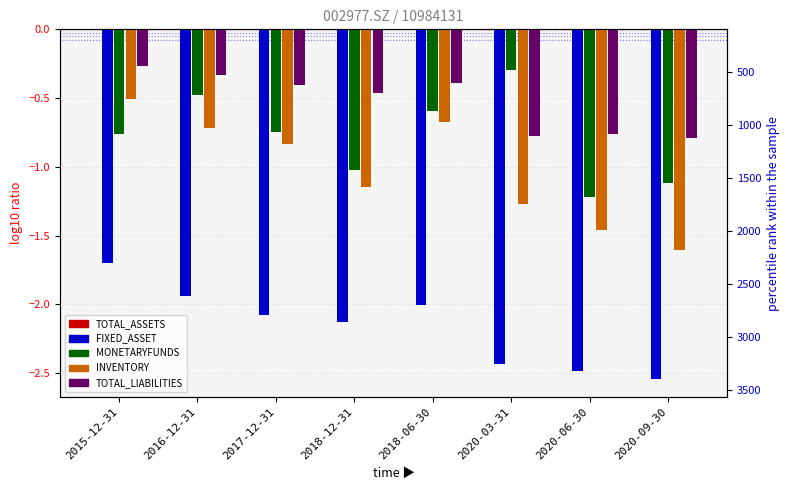

The value of FIXED_ASSET at 2016-12-31 is -1.9. True or false?

True